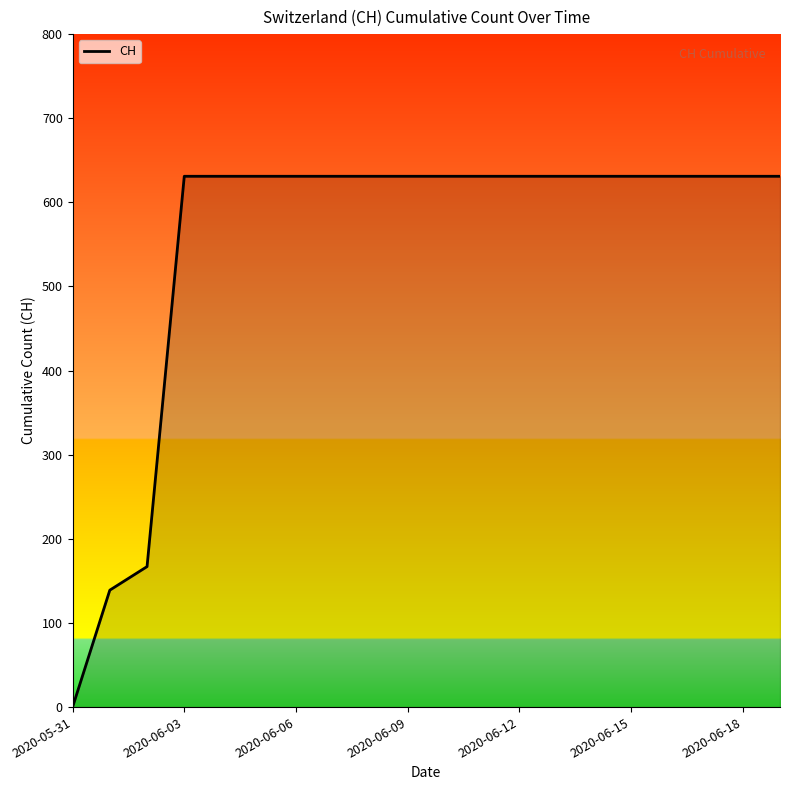

Is it true that the value at 2020-06-03 is 409?

False